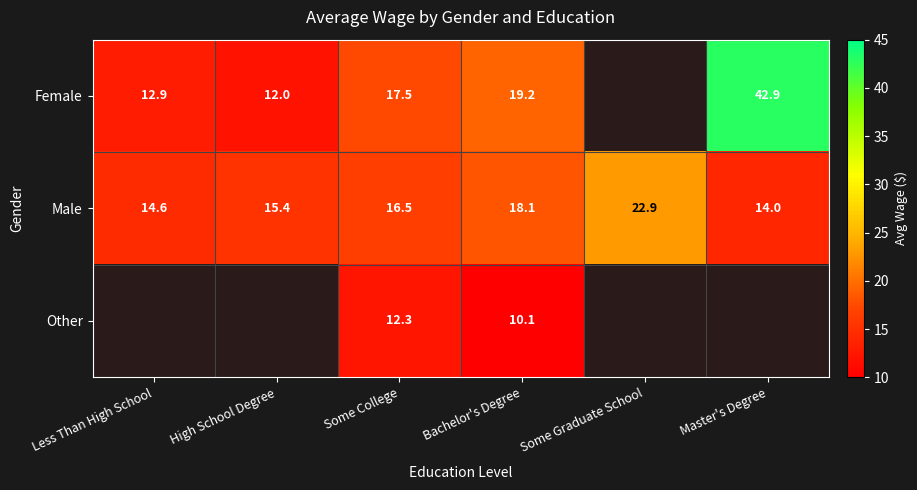

Is the value of Male at Bachelor's Degree greater than the value of Female at Less Than High School?

Yes